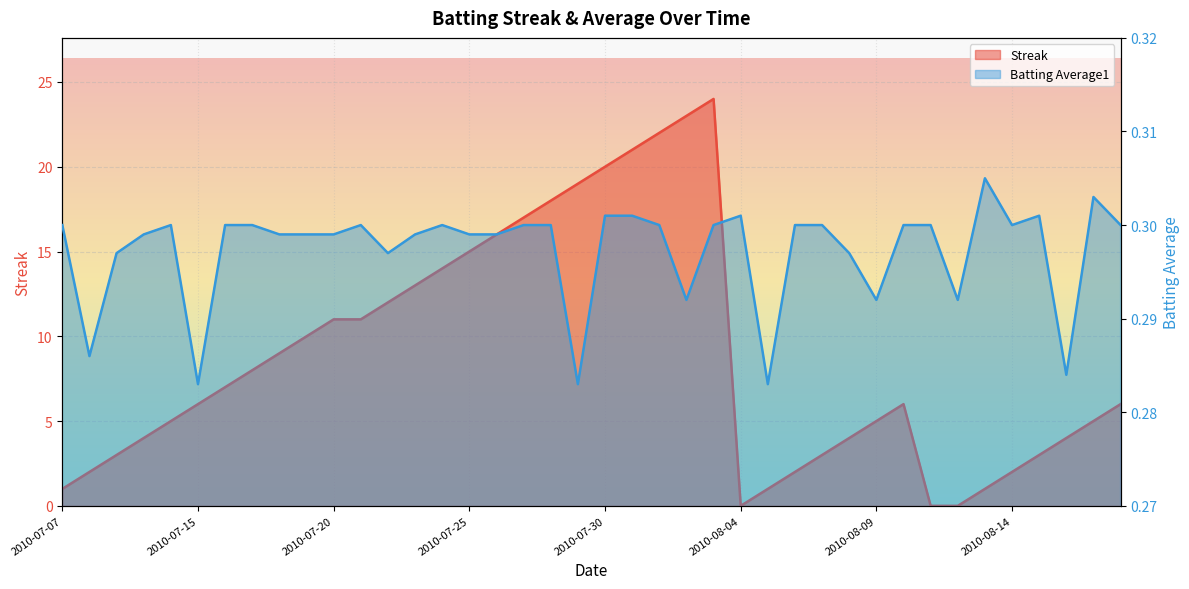

What is the label of the 18th point from the right?

2010-08-01